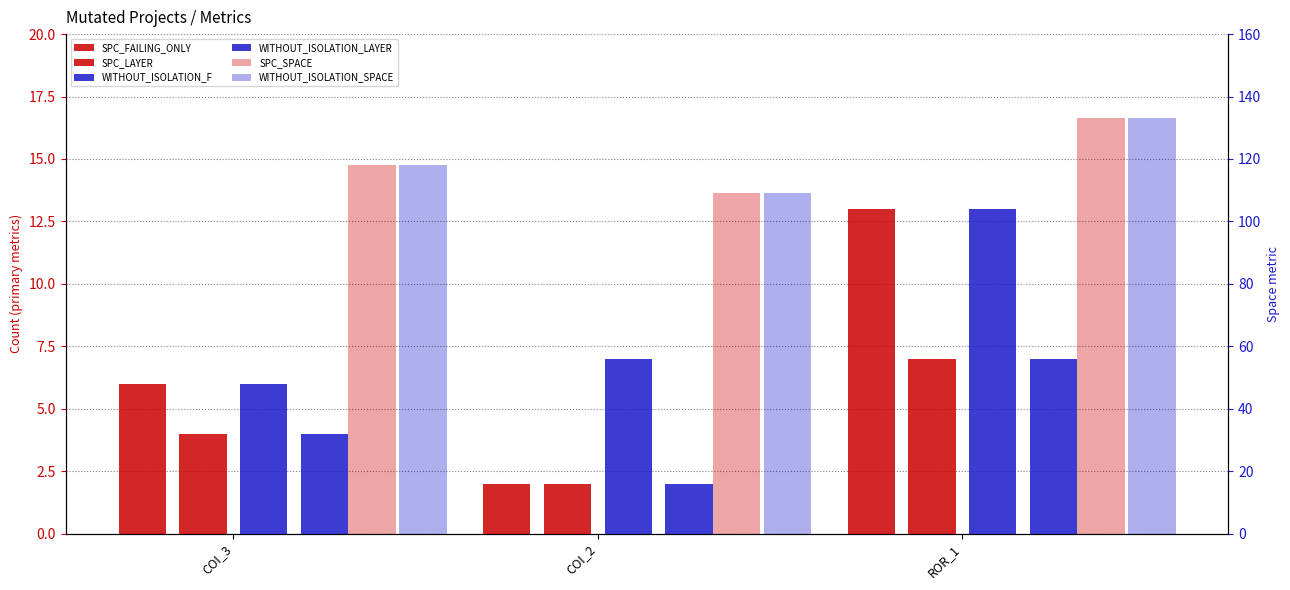

What is the label of the 3rd bar from the right?

COI_3